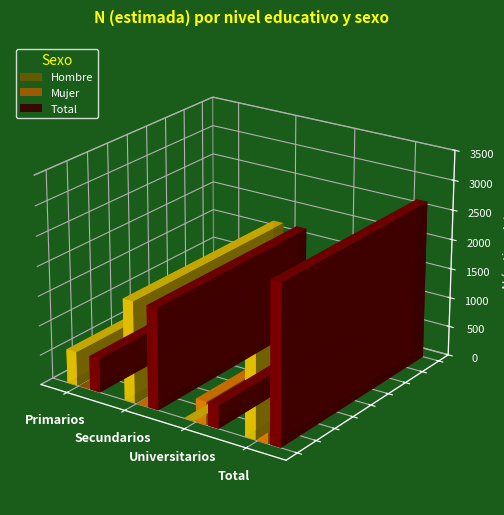

Reading right to left, transcribe all the data shown in this chart.

Hombre: 2279	0	1708	571
Mujer: 389	389	0	0
Total: 2668	389	1708	571